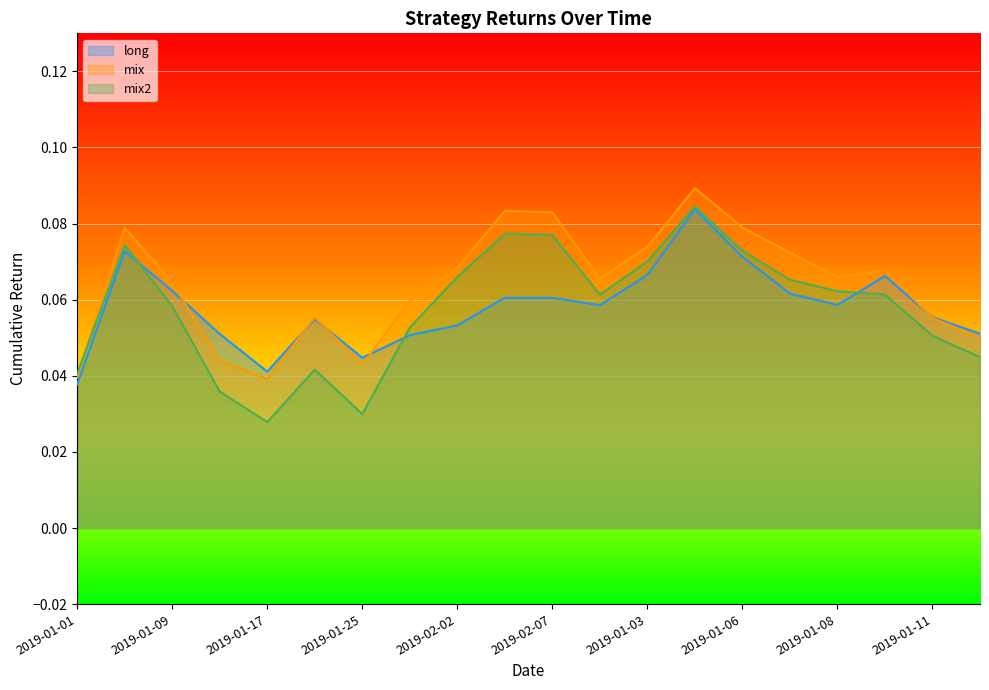

True or false: long has more than 1 points higher than both neighbors.

True